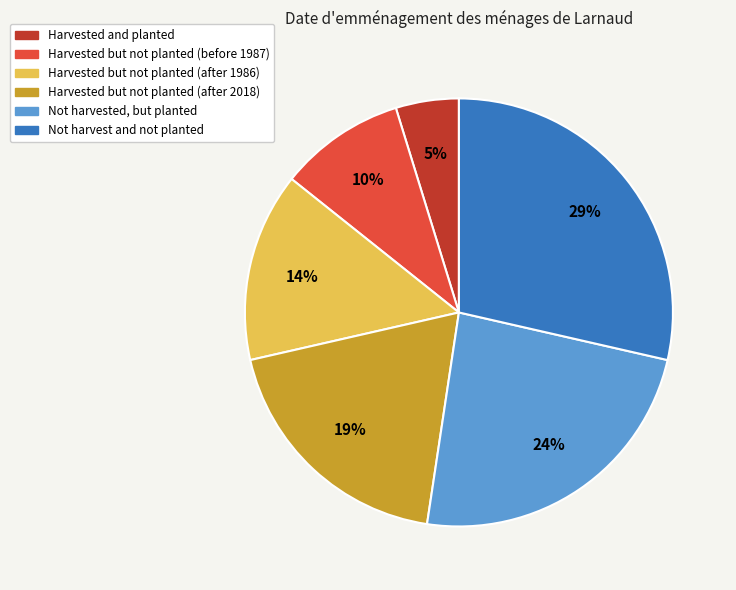

To the nearest percent, what is the average slice percentage?

17%